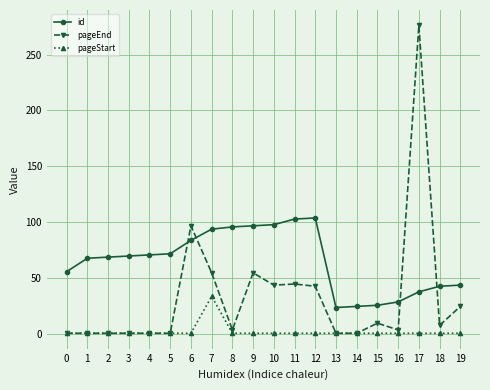

At which category is the sum across all series the highest?

17